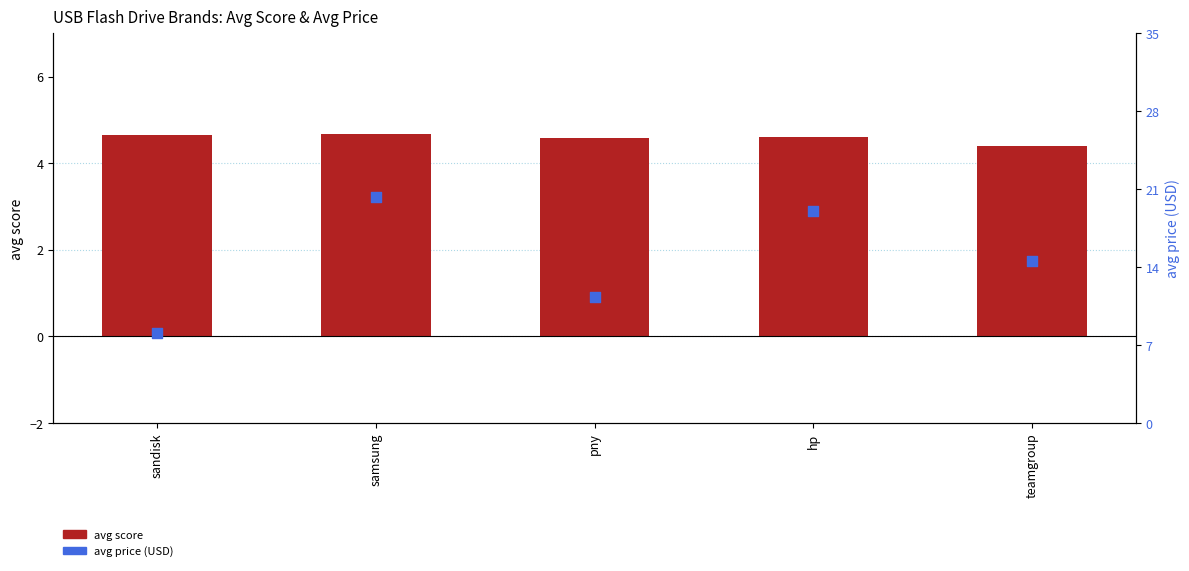

At which category is the sum across all series the highest?

samsung